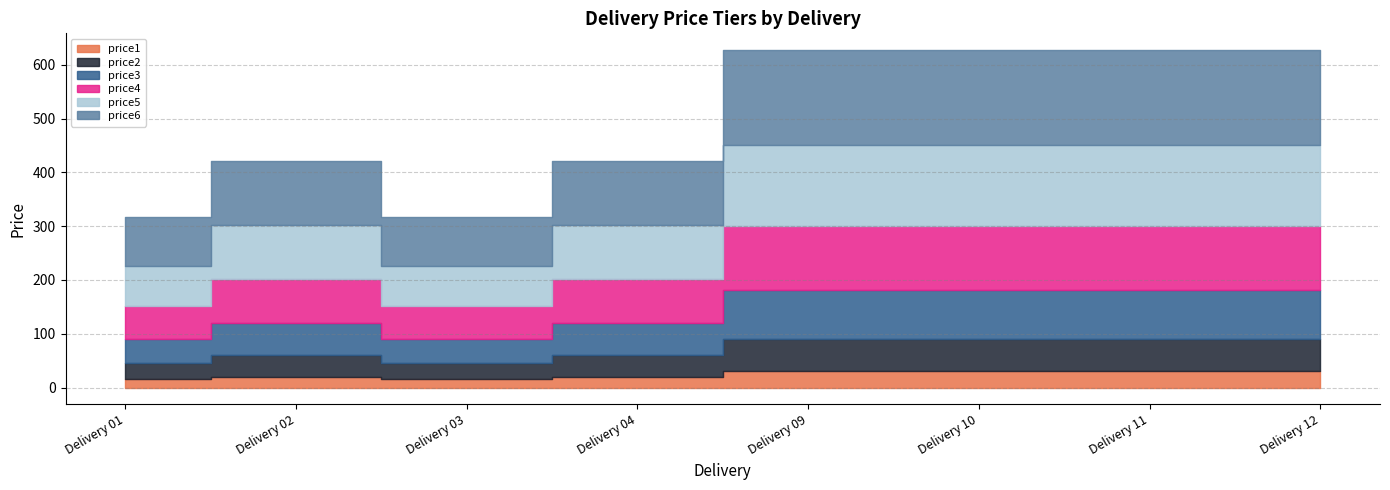

How many interior local valleys does the price4 series have?

1